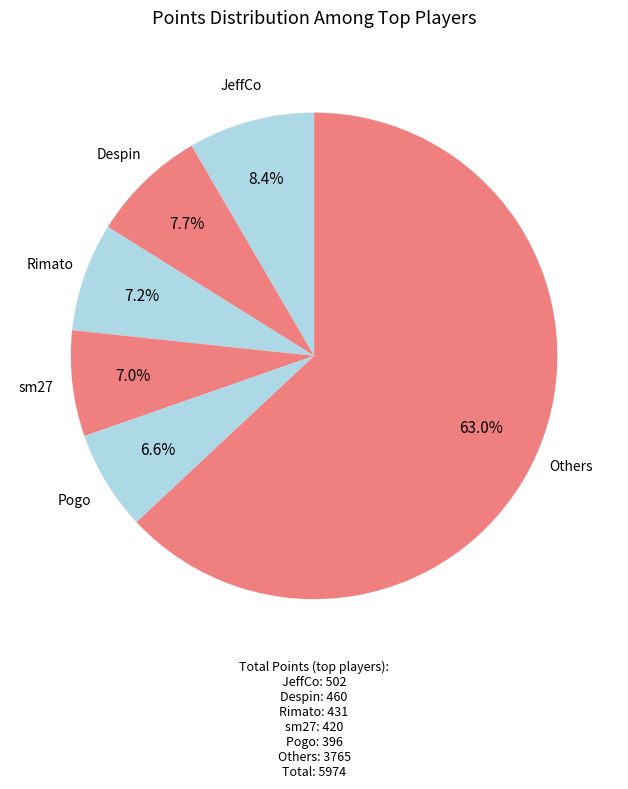

Count the number of slices in the pie.

6